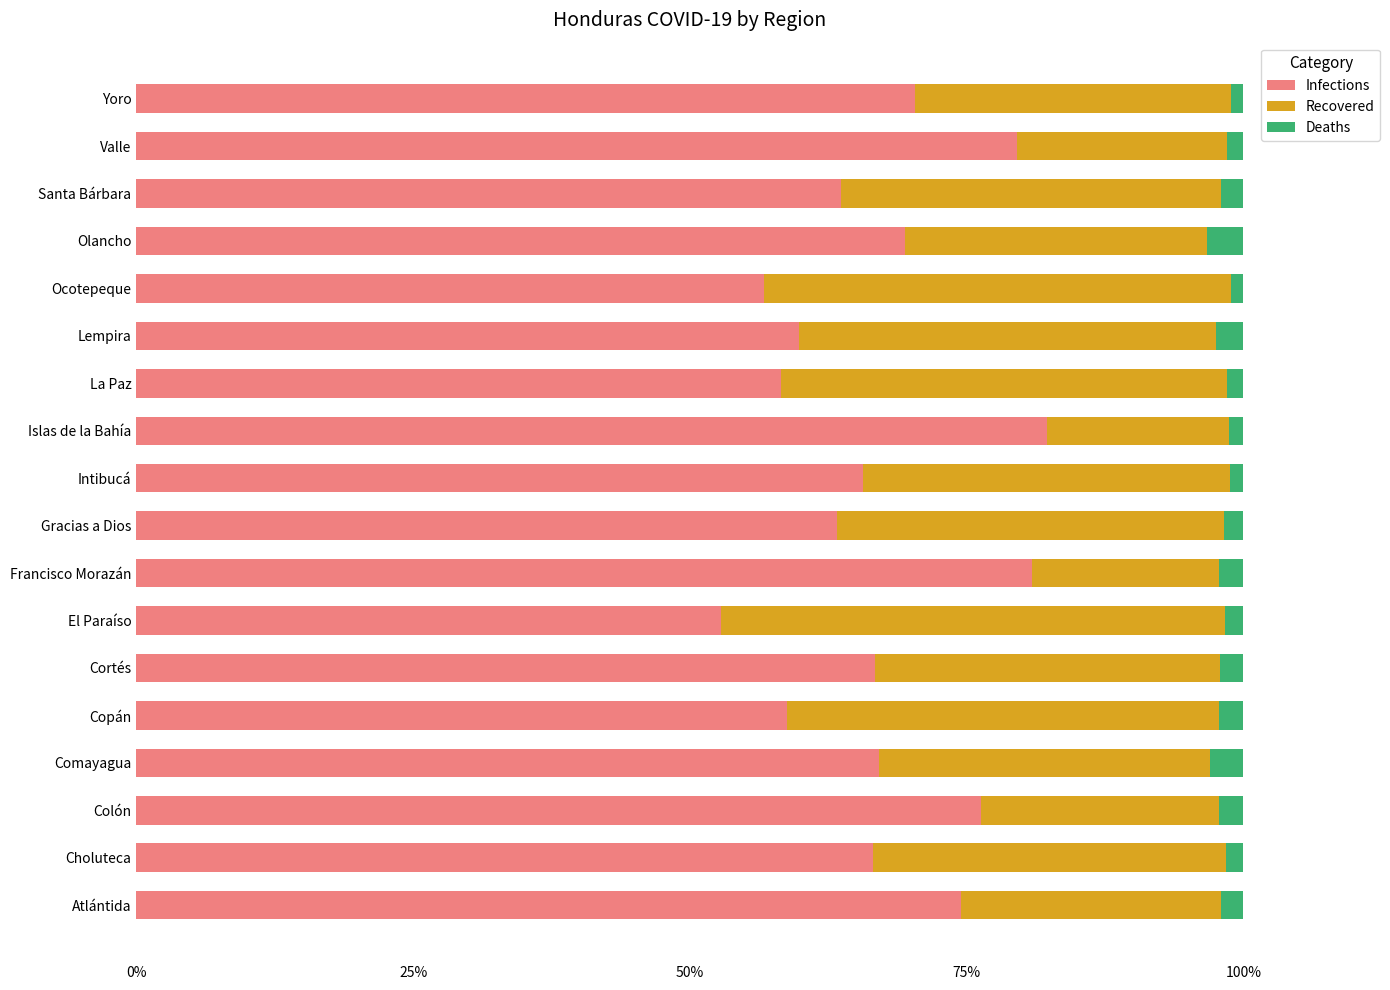

What is the total value across all series at Olancho?

100.0